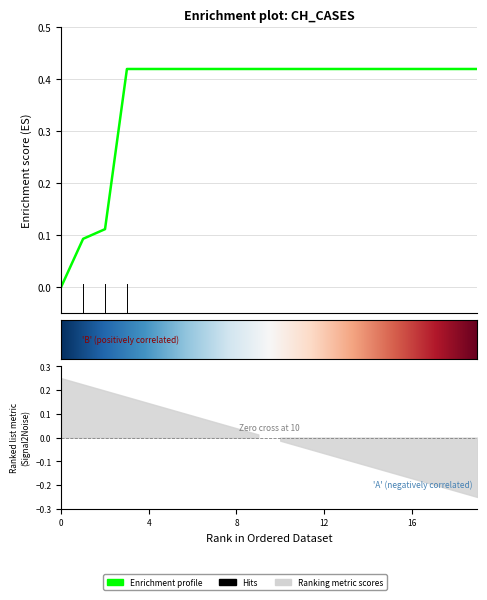

How many distinct data groups are displayed?

1